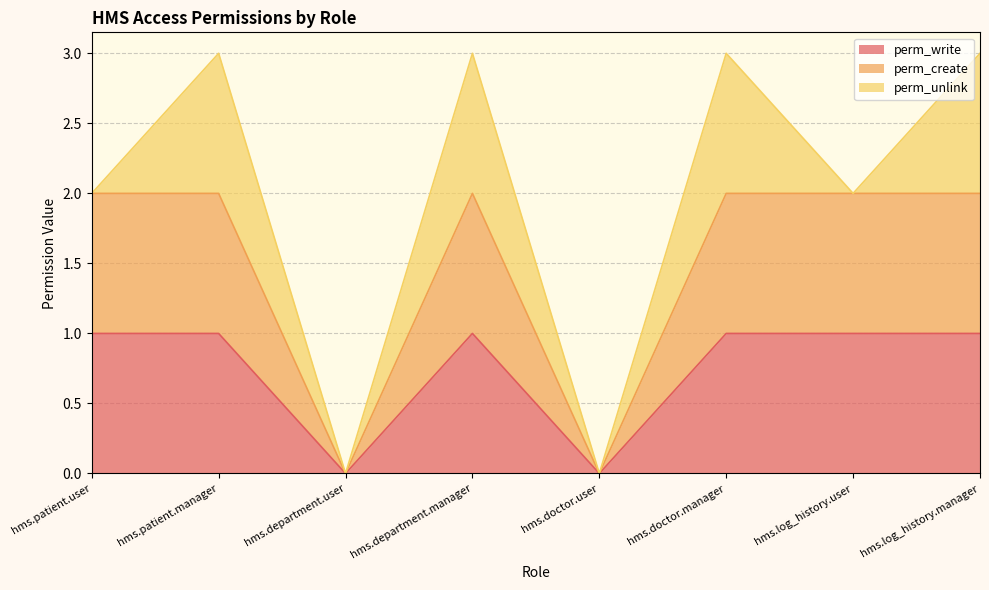

How many interior local peaks does the perm_write series have?

1